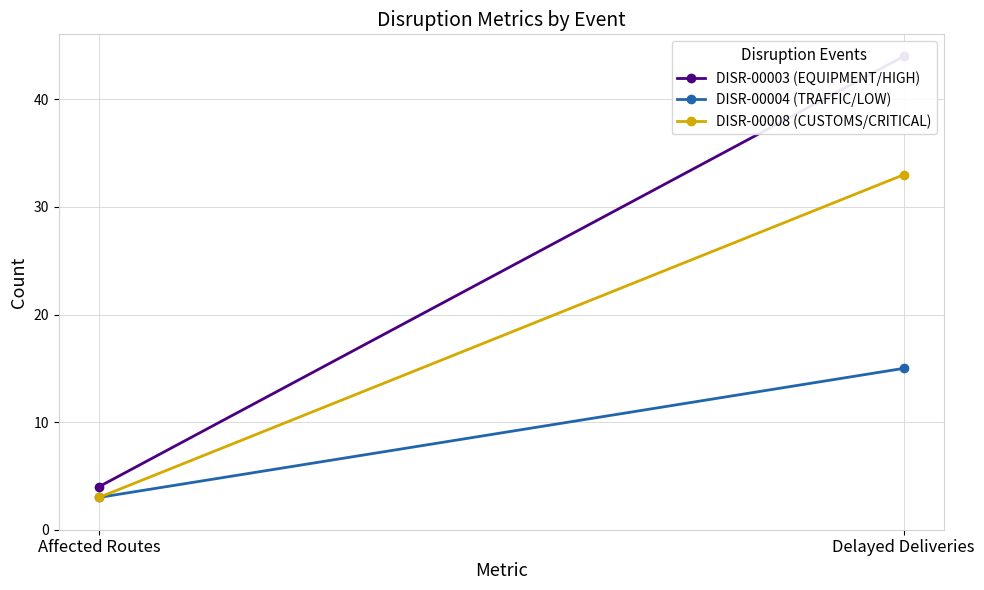

What is the sum of all DISR-00004 (TRAFFIC/LOW) values?

18